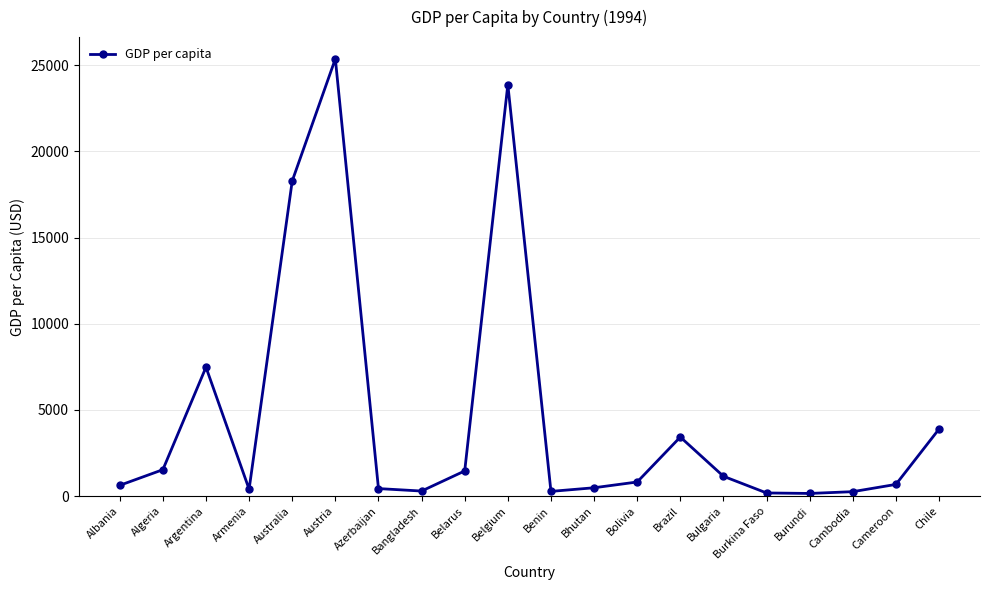

What is the difference between the maximum and second lowest values?

25192.8